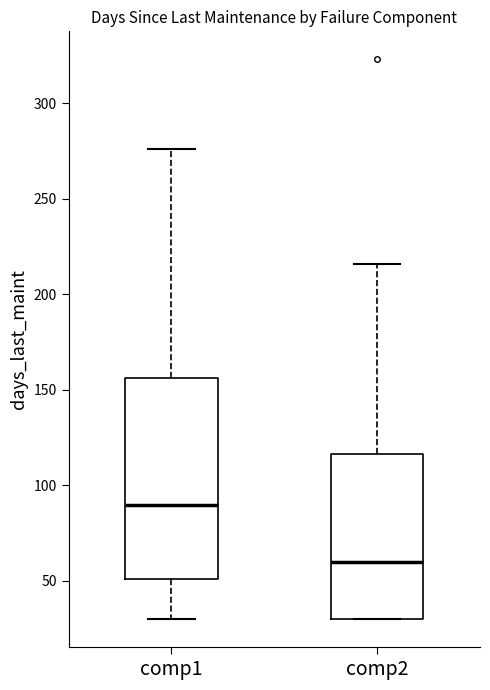

Reading left to right, read every box against the y-axis: the position of its median line, the range the box covers, and the ends of its whiskers. The values are not printed on the chart, so give them approximately, as read against the axis.

comp1: median 90, box 50 to 155, whiskers 30 to 275
comp2: median 60, box 30 to 115, whiskers 30 to 215